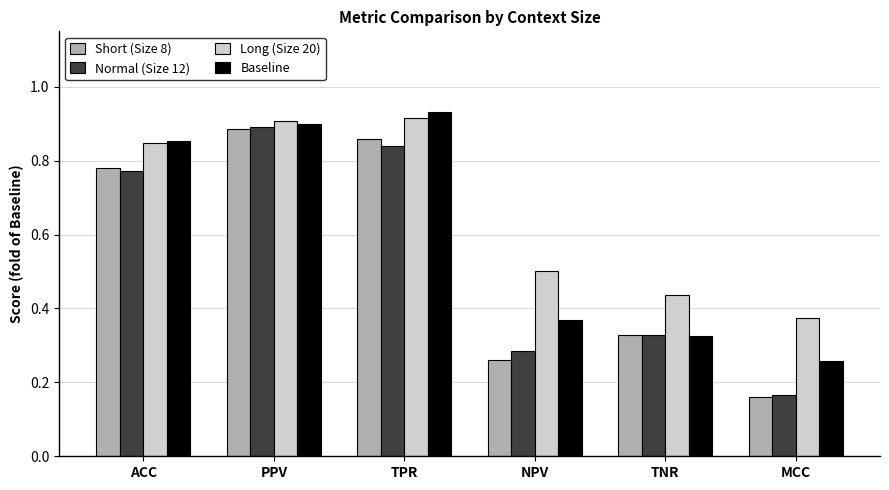

Where is Baseline nearest to the value 0?

MCC